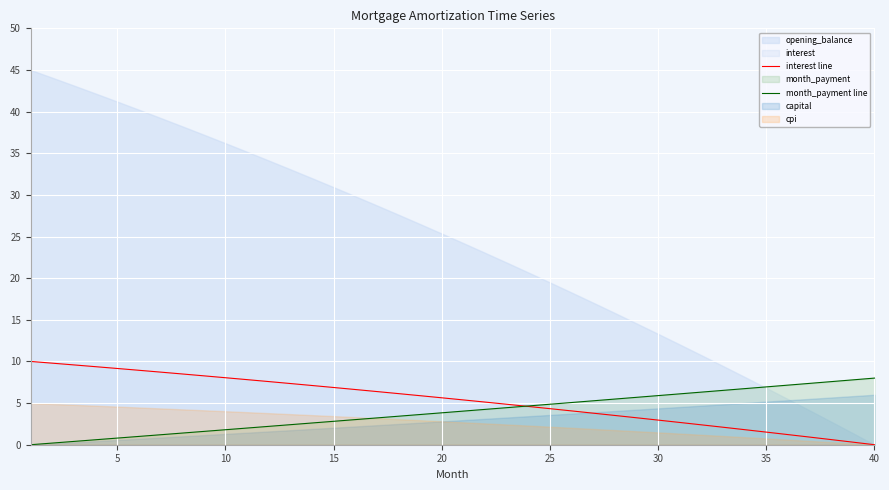

What is the average value of the interest line series?

5.3